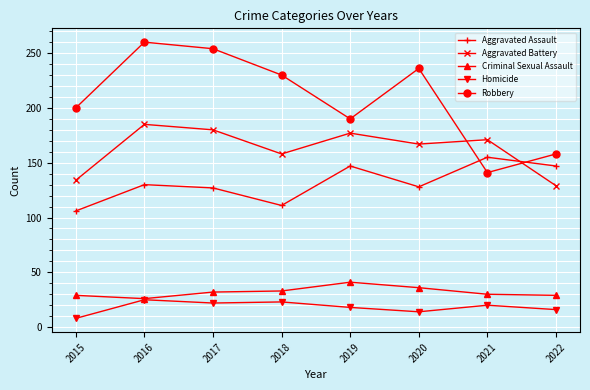

True or false: Criminal Sexual Assault and Aggravated Assault cross at least once.

False